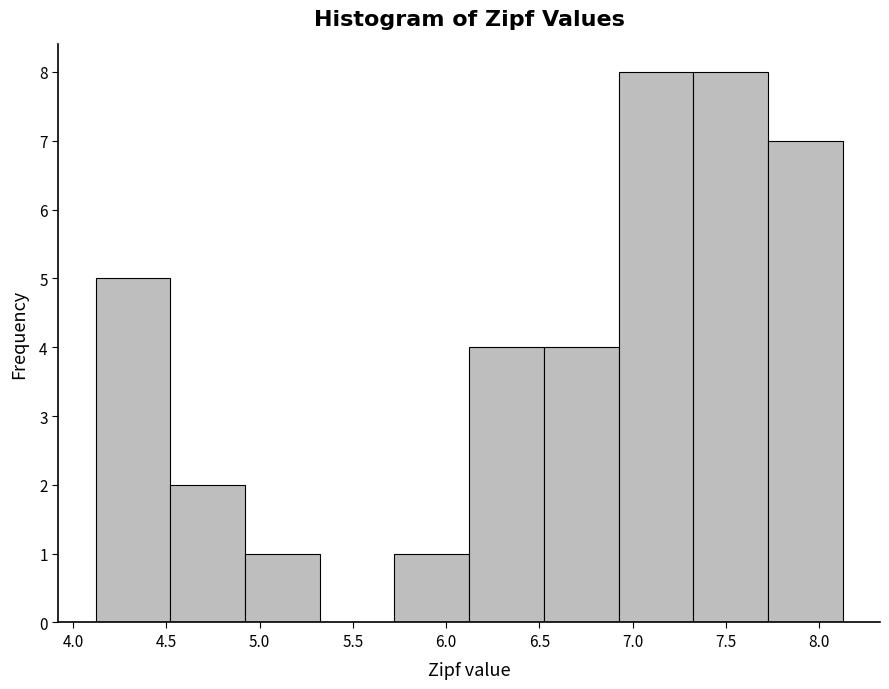

How tall is the bar that spans 4.50 to 4.90 on the x-axis? Neither the bar edges nor the heights are printed on the chart, so give them approximately, as read against the axes.

2